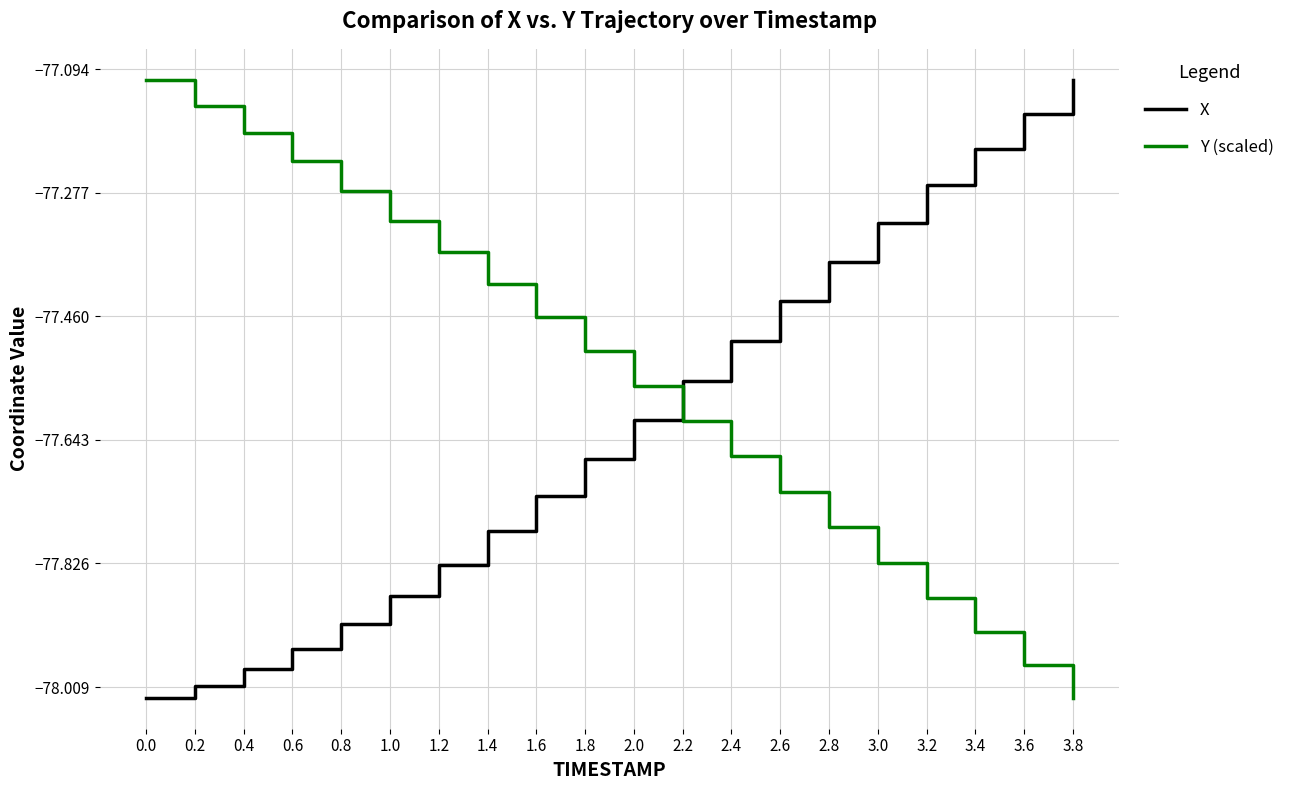

Does the chart have visible grid lines?

Yes